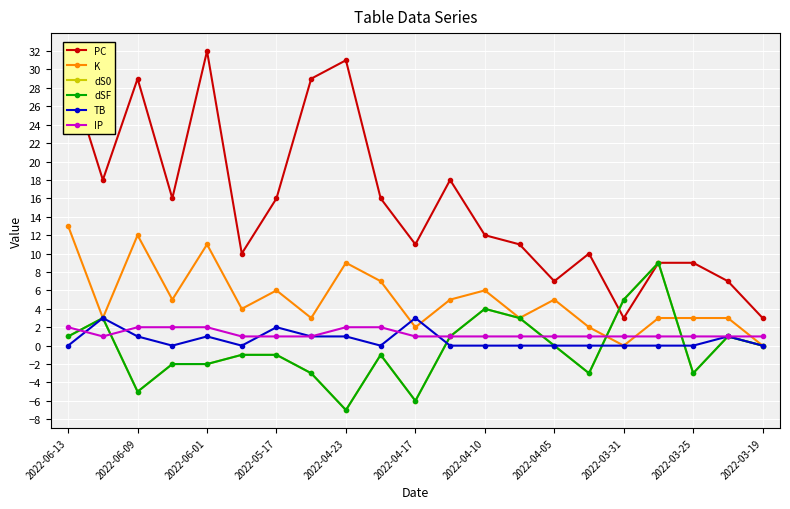

At how many categories does at least one series exceed 13?

10